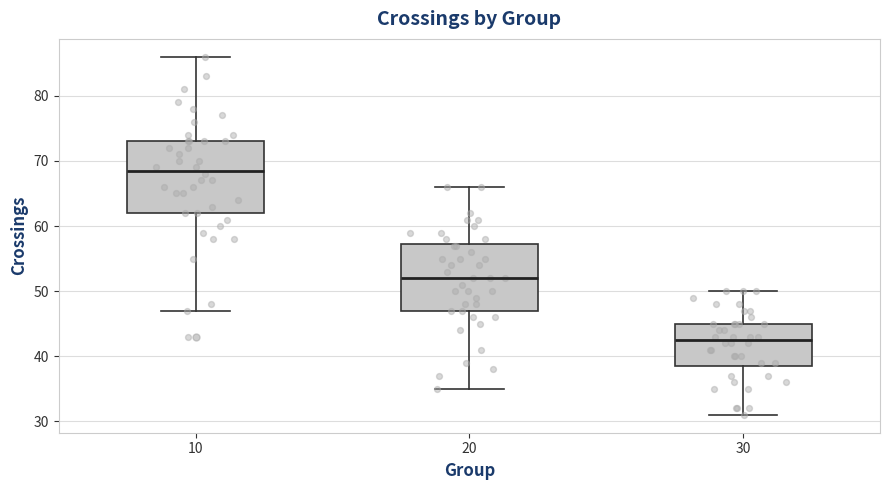

Reading left to right, transcribe this box plot: for each box, give where its median line is, the range the box spans, and where its two whiskers end, as read against the y-axis. The values are not printed on the chart, so give them approximately, as read against the axis.

10: median 69, box 62 to 73, whiskers 47 to 86
20: median 52, box 47 to 57, whiskers 35 to 66
30: median 43, box 39 to 45, whiskers 31 to 50